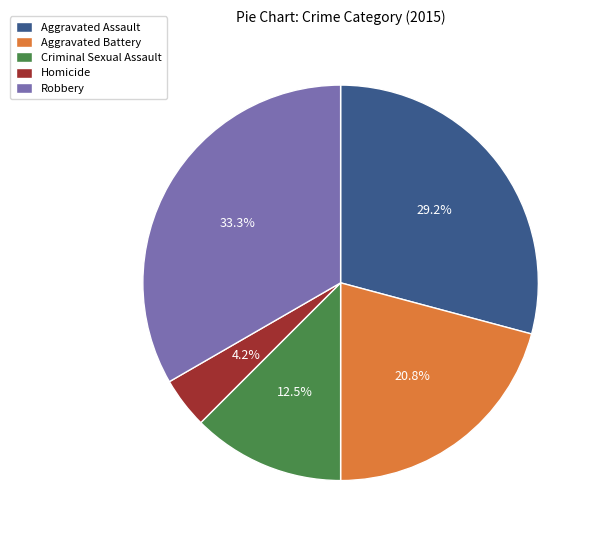

Which category has the biggest portion of the pie?

Robbery